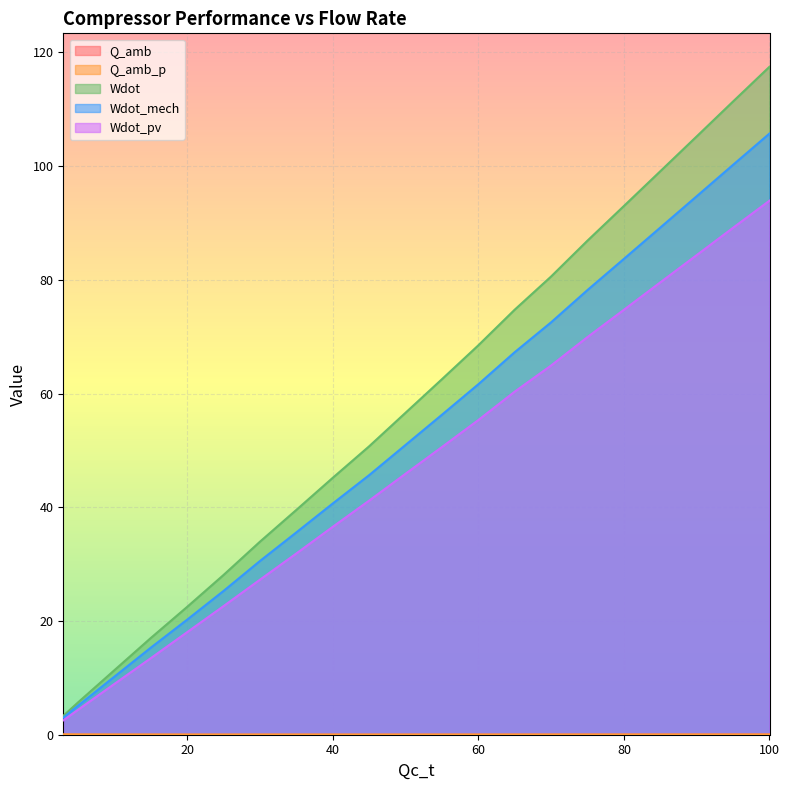

Which category has the highest value in the Wdot_mech series?

100